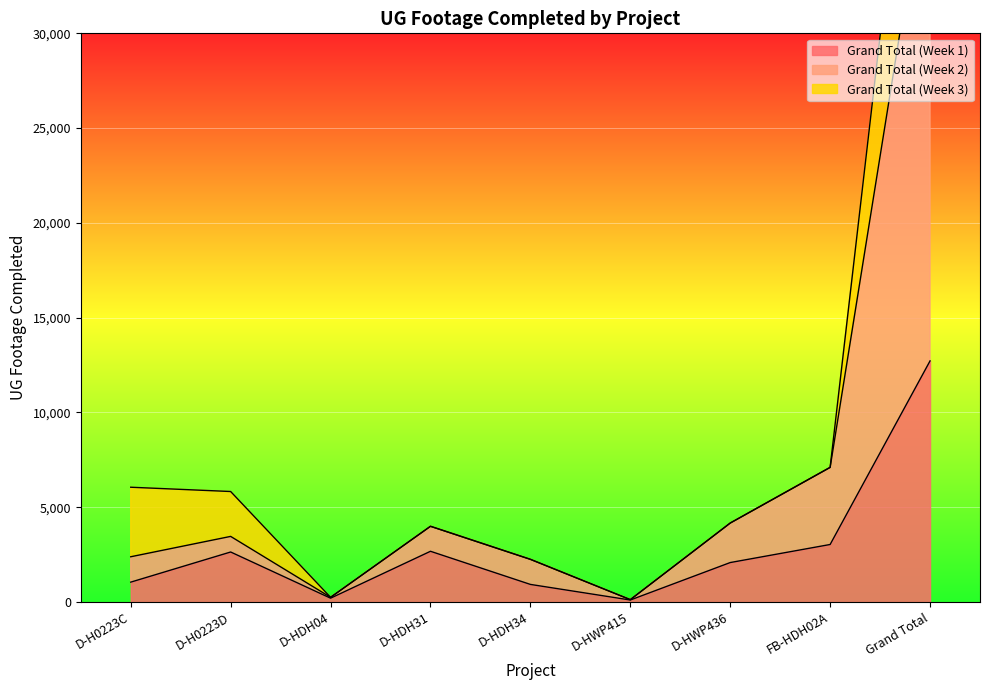

True or false: Grand Total (Week 2) has more than 2 points higher than both neighbors.

False